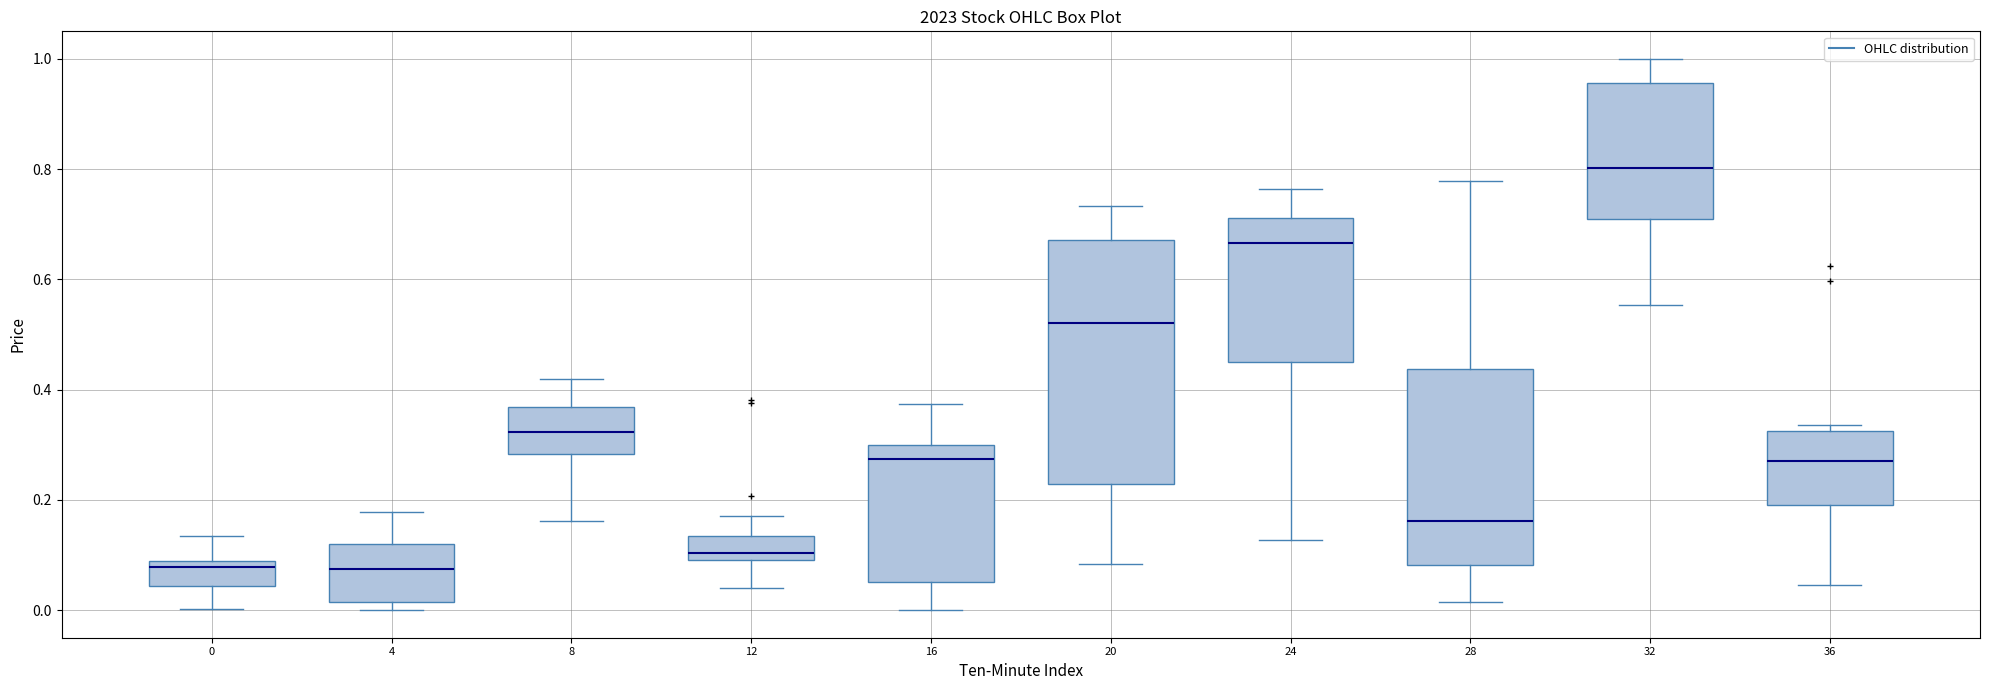

Reading left to right, read every box against the y-axis: the position of its median line, the range the box covers, and the ends of its whiskers. The values are not printed on the chart, so give them approximately, as read against the axis.

0: median 0.08 (just below the box's upper edge), box 0.04 to 0.08, whiskers 0.00 to 0.14
4: median 0.08, box 0.02 to 0.12, whiskers 0.00 to 0.18
8: median 0.32, box 0.28 to 0.36, whiskers 0.16 to 0.42
12: median 0.10 (just above the box's lower edge), box 0.10 to 0.14, whiskers 0.04 to 0.18
16: median 0.28, box 0.06 to 0.30, whiskers 0.00 to 0.38
20: median 0.52, box 0.22 to 0.68, whiskers 0.08 to 0.74
24: median 0.66, box 0.44 to 0.72, whiskers 0.12 to 0.76
28: median 0.16, box 0.08 to 0.44, whiskers 0.02 to 0.78
32: median 0.80, box 0.70 to 0.96, whiskers 0.56 to 1.00
36: median 0.28, box 0.20 to 0.32, whiskers 0.04 to 0.34